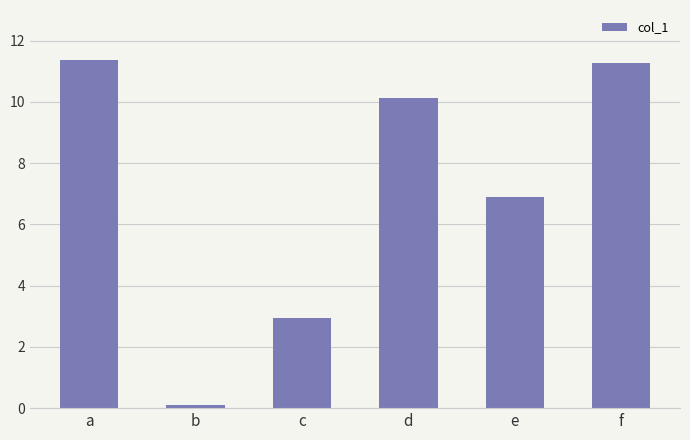

What is the sum of the values at d and a?

21.5